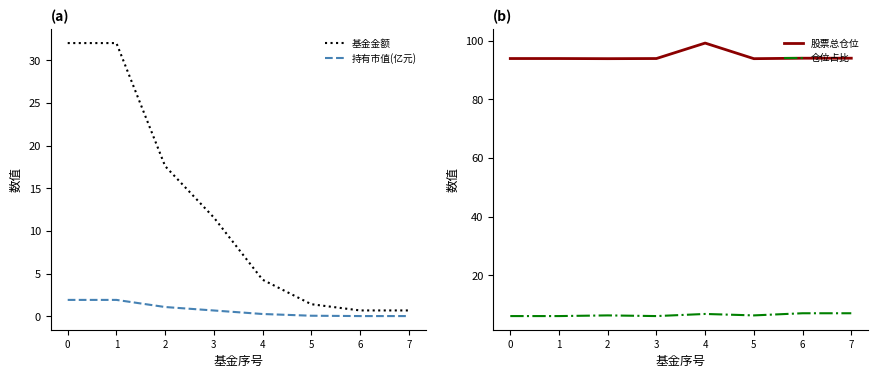

How many lines are shown in the chart?

4